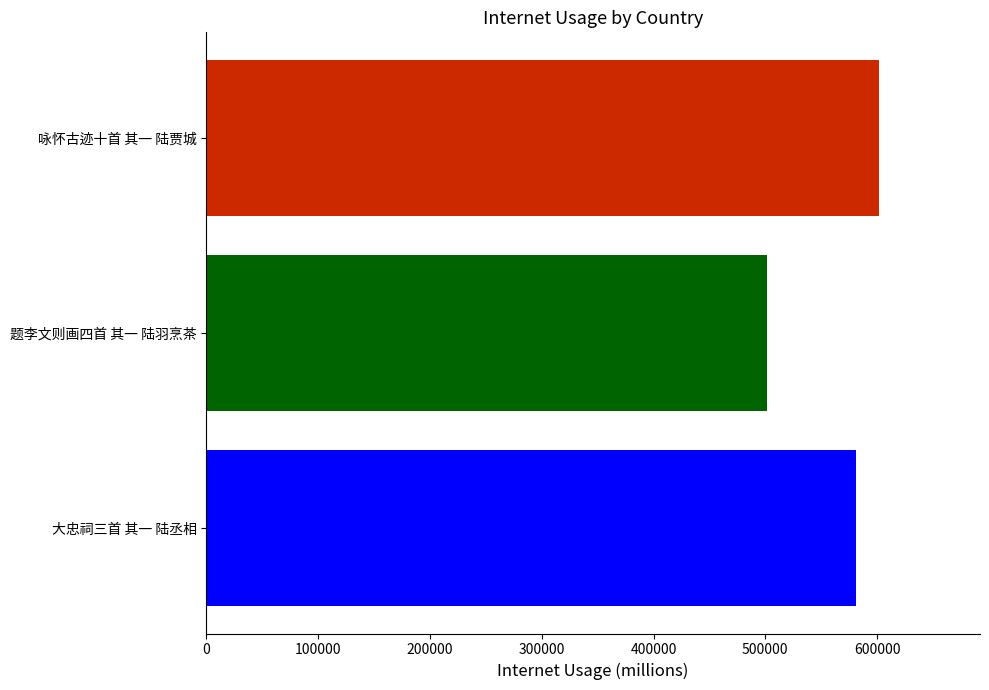

At which label is the value closest to 551589?

大忠祠三首 其一 陆丞相